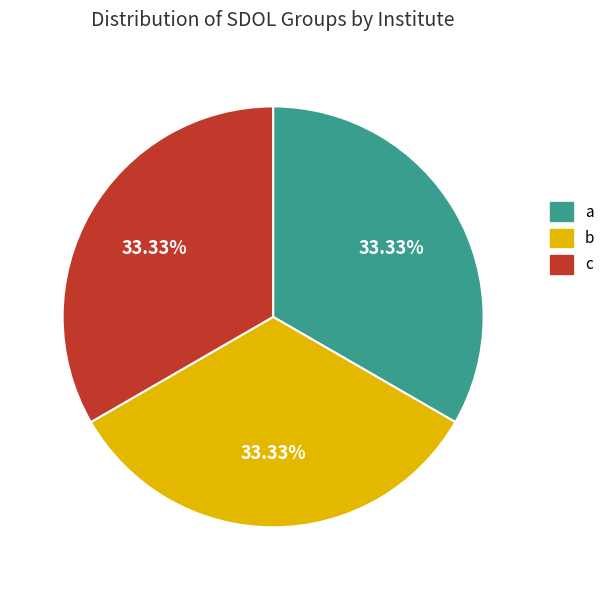

The c slice represents 23% of the pie. True or false?

False